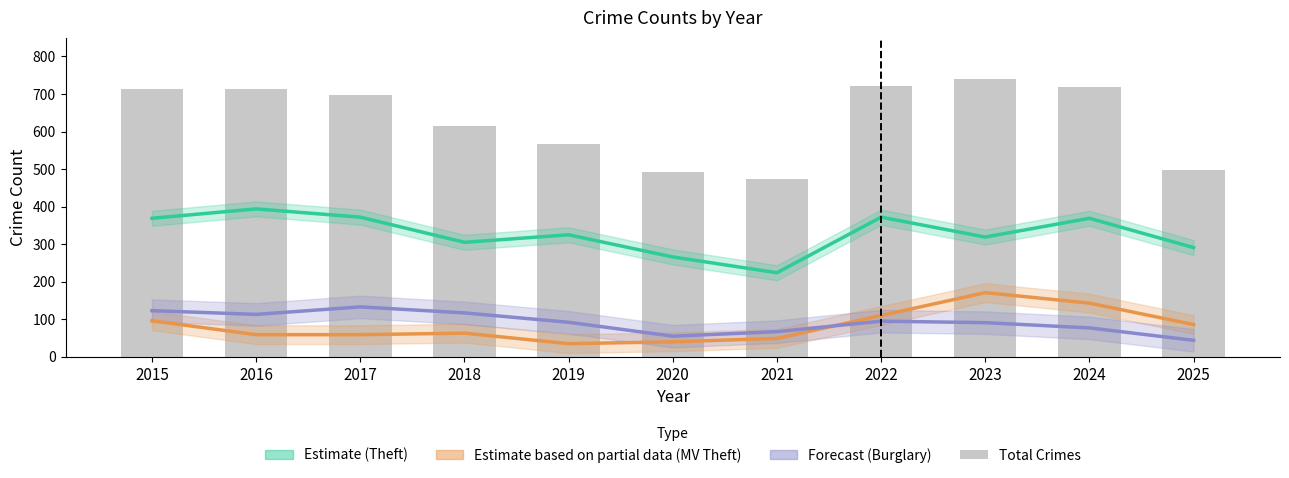

What is the average value of the Forecast (Burglary) series?

92